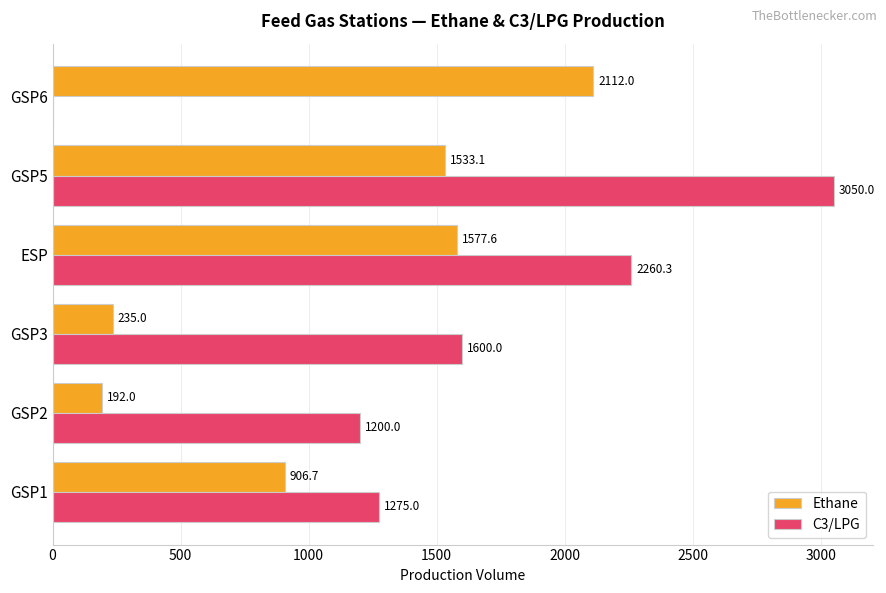

What is the sum of the Ethane values at GSP3 and ESP?

1812.6